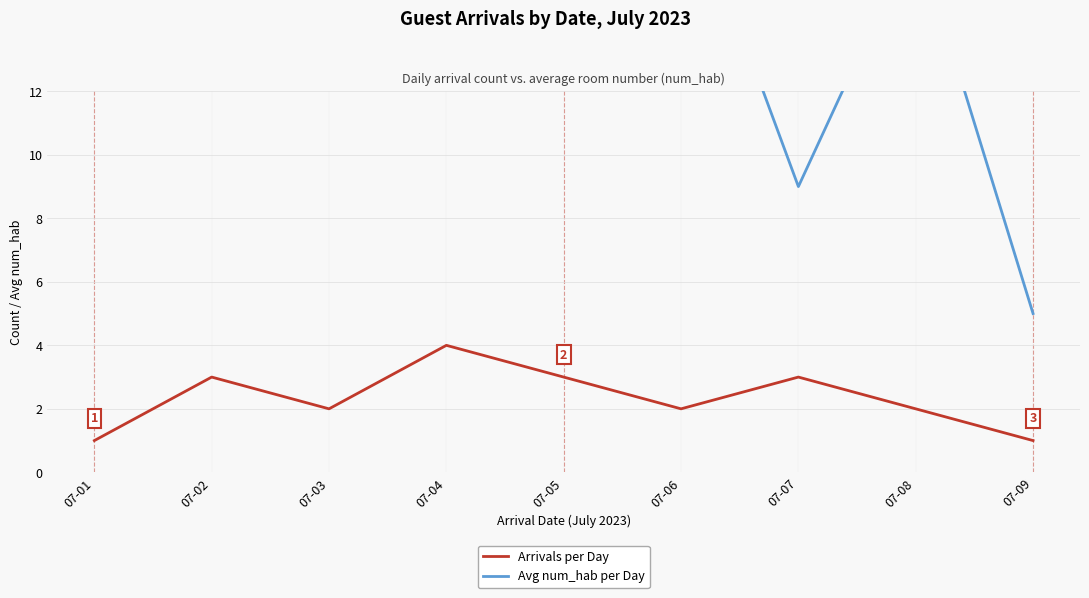

What is the greatest value displayed?

40.0